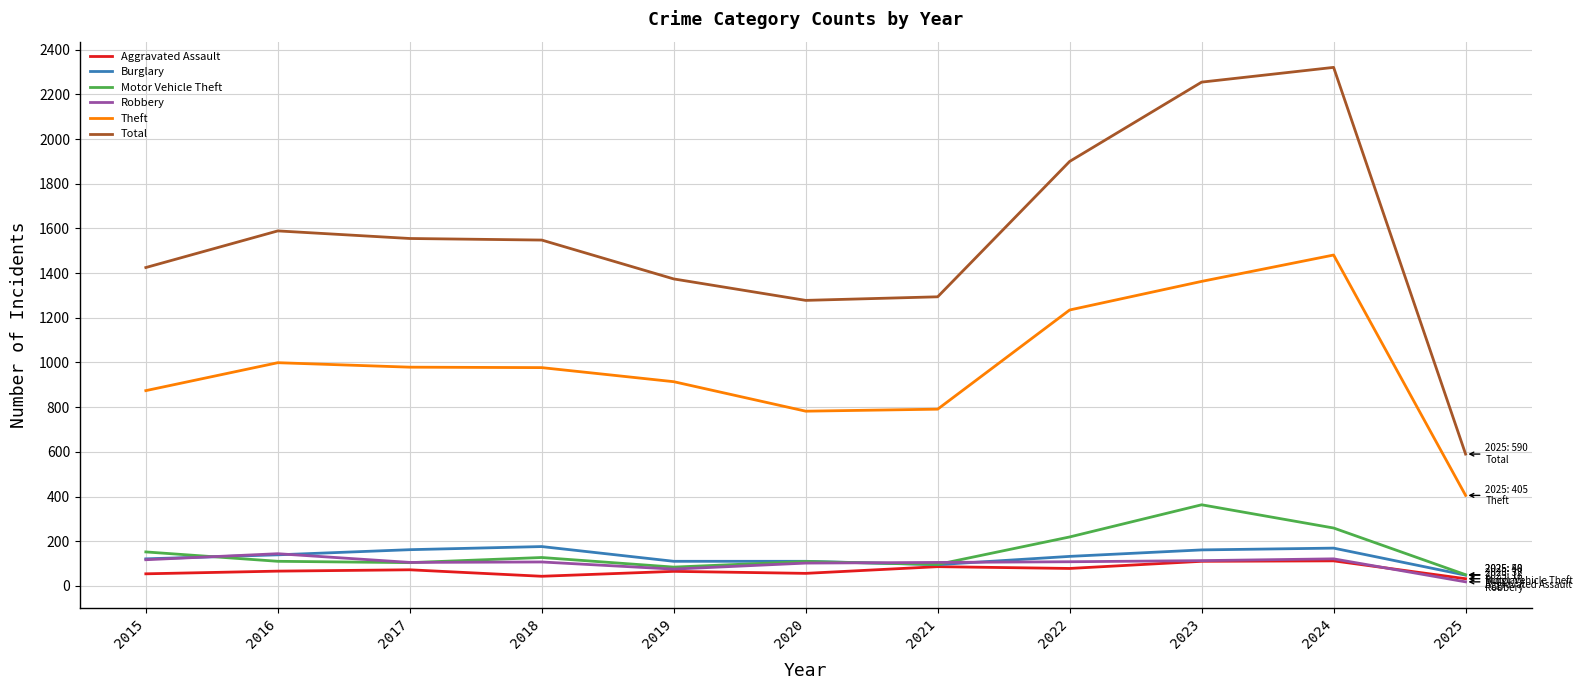

How many series are shown in this chart?

6